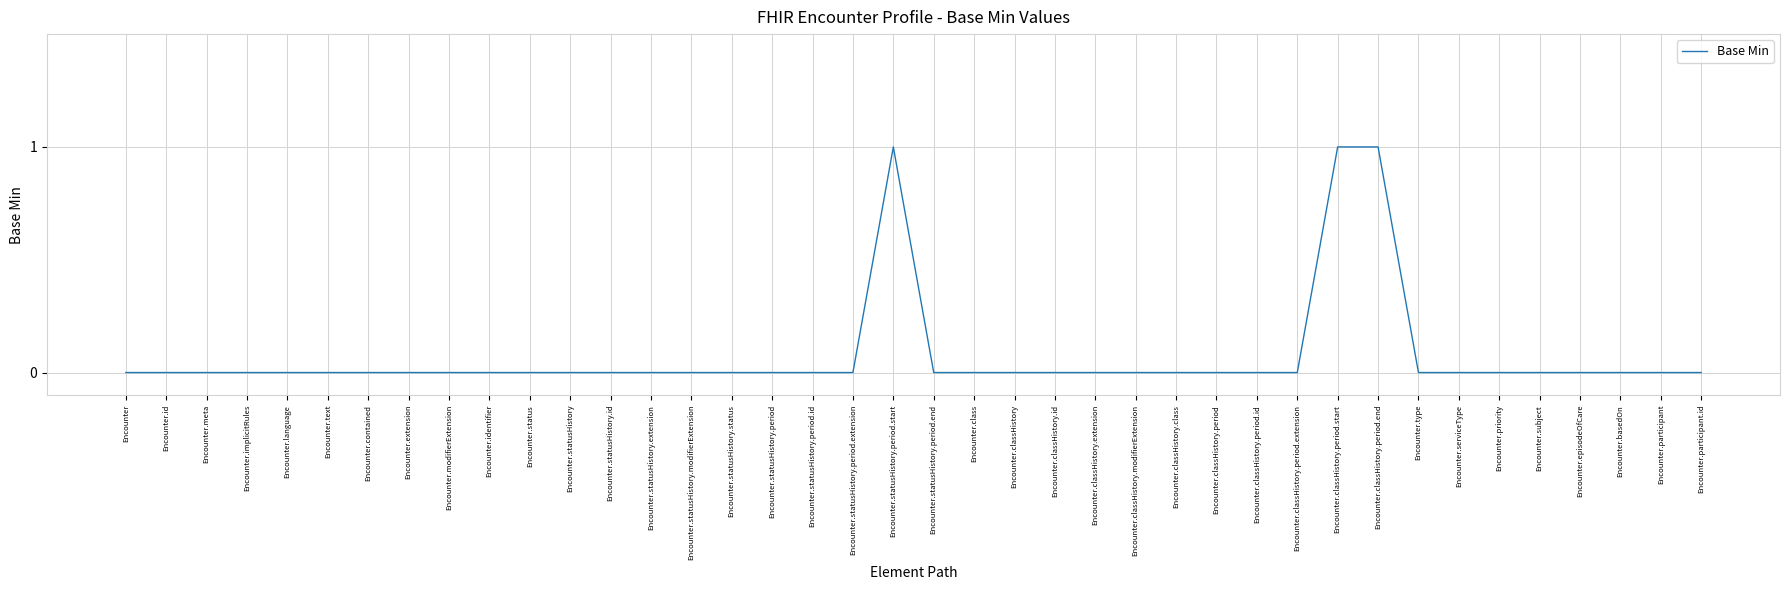

Reading left to right, extract all data points from this chart.

0	0	0	0	0	0	0	0	0	0	0	0	0	0	0	0	0	0	0	1	0	0	0	0	0	0	0	0	0	0	1	1	0	0	0	0	0	0	0	0